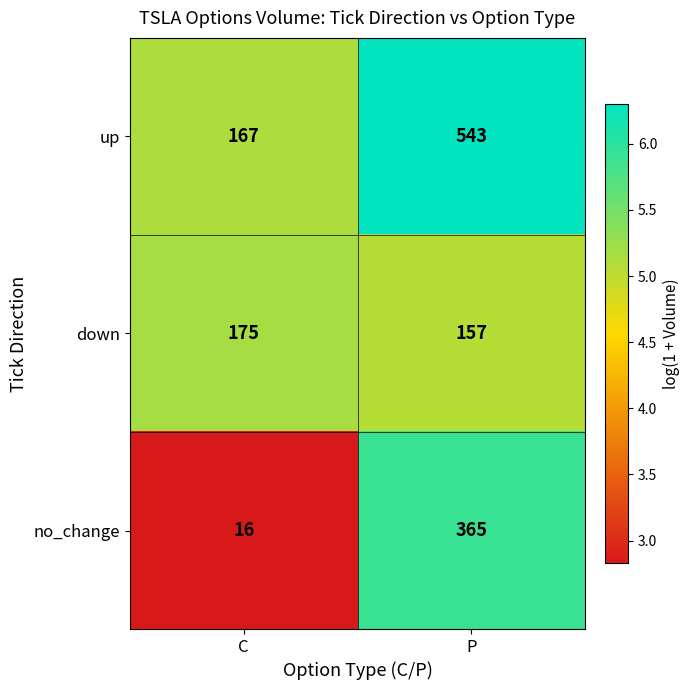

At which category is the sum across all series the highest?

P